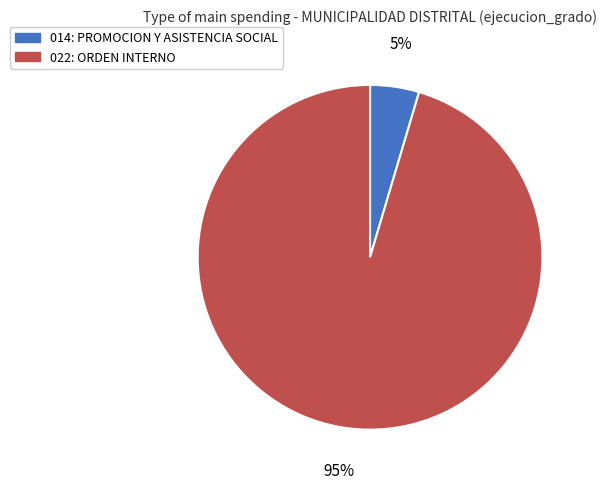

Between 014: PROMOCION Y ASISTENCIA SOCIAL and 022: ORDEN INTERNO, which is larger?

022: ORDEN INTERNO